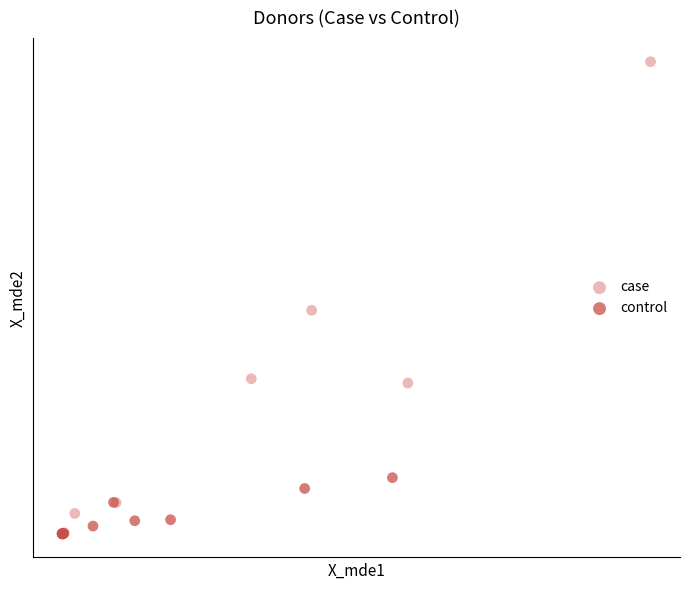

What are all the series names shown in the legend?

case, control